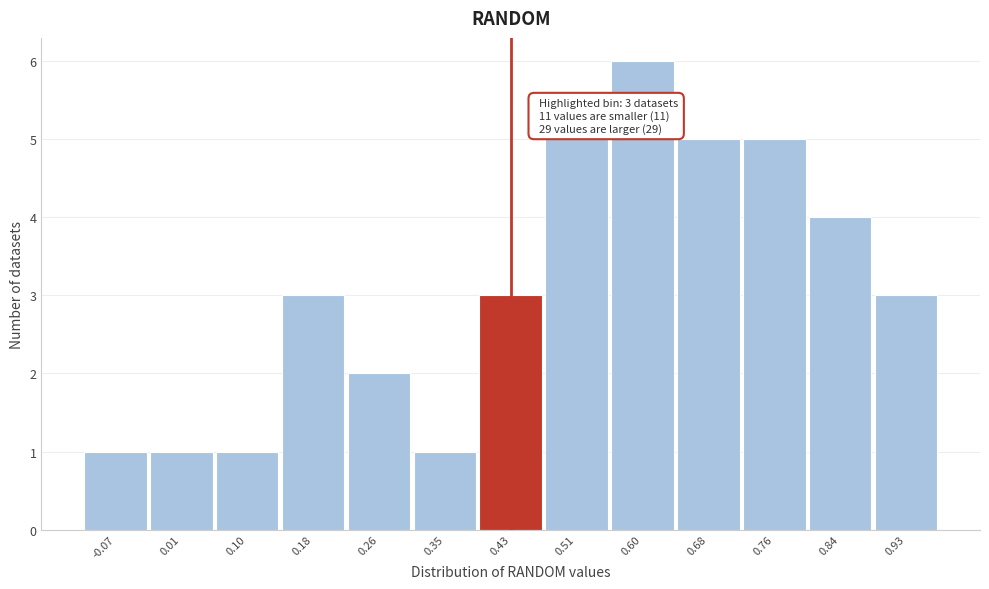

Reading left to right, extract all data points from this chart.

1	1	1	3	2	1	3	5	6	5	5	4	3